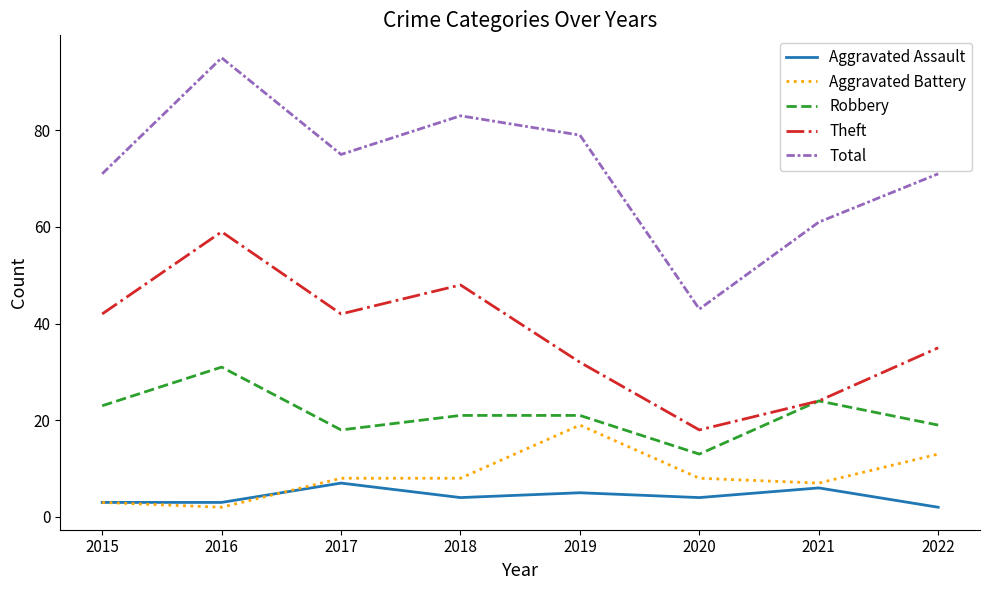

Which series has the widest spread of values?

Total